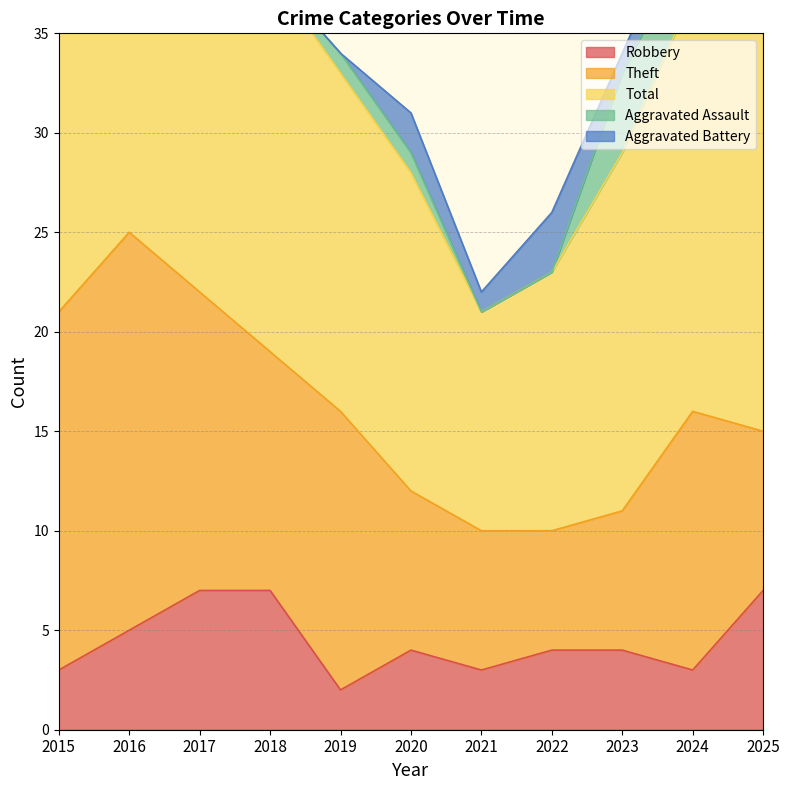

What is the value of the Total point at the 7th from the left?

11